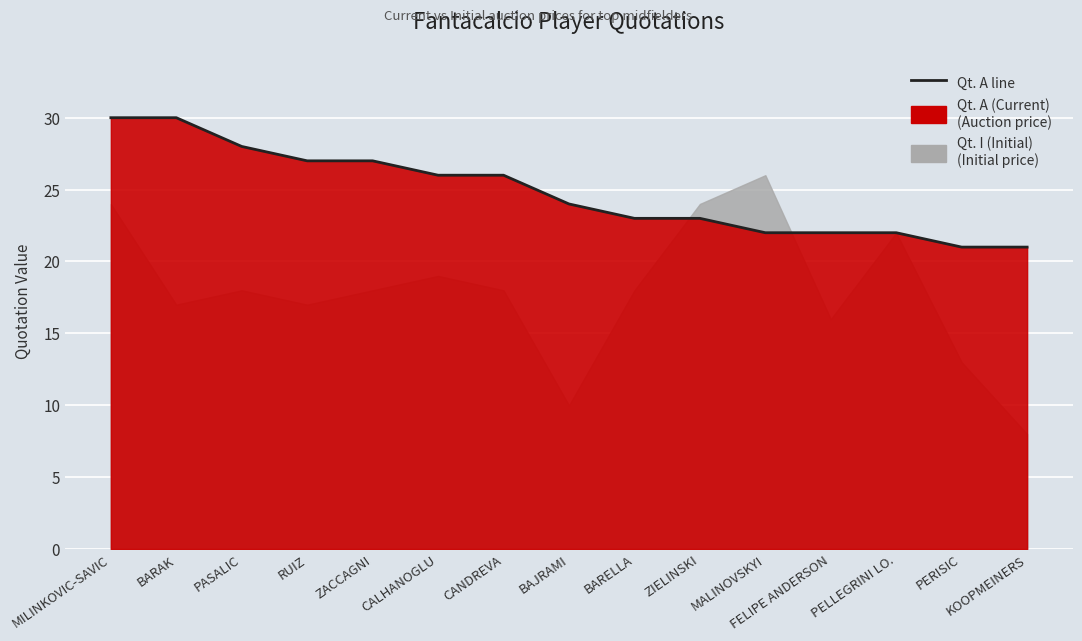

The chart shows a value of 24 at BAJRAMI. True or false?

True